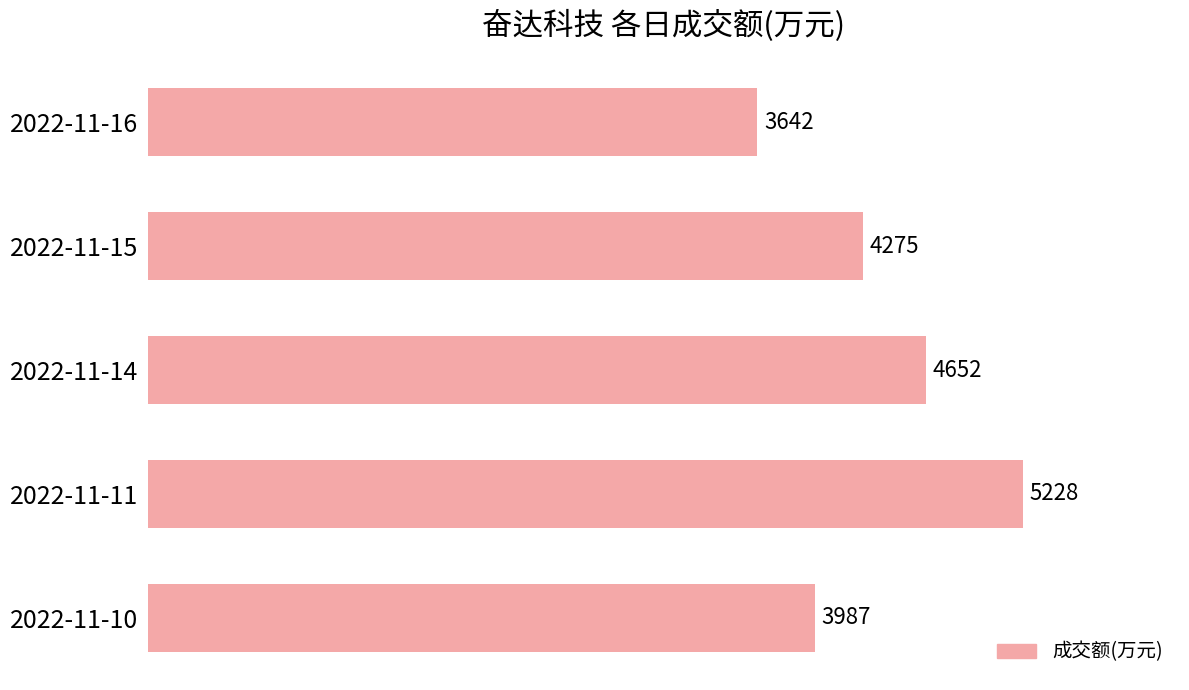

Between 2022-11-15 and 2022-11-10, which is larger?

2022-11-15